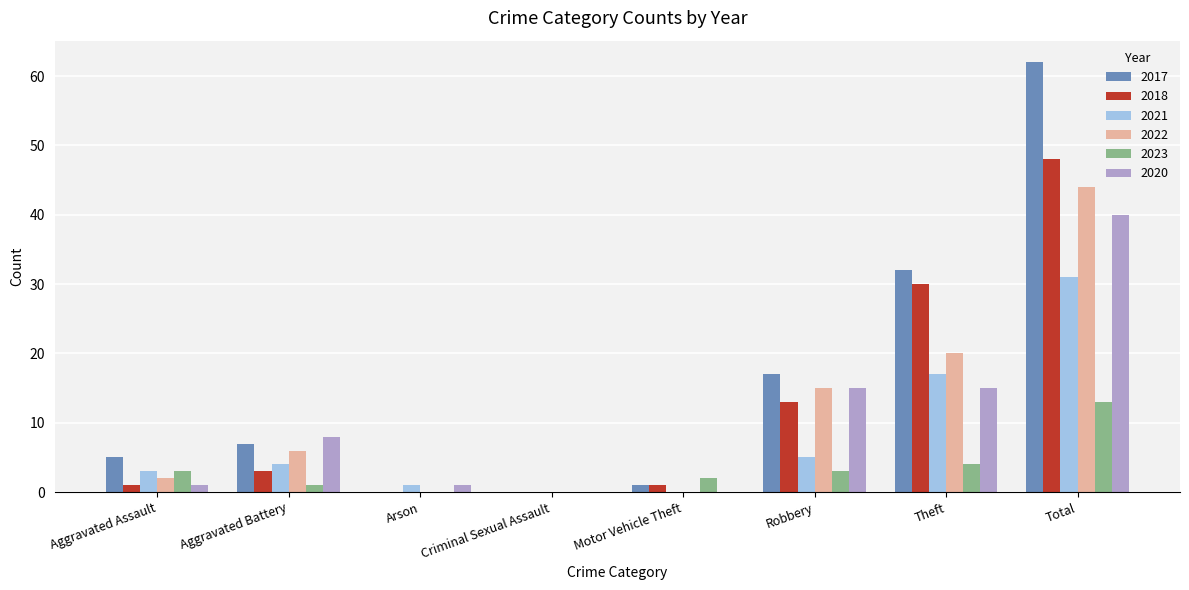

How many groups of bars are there?

8